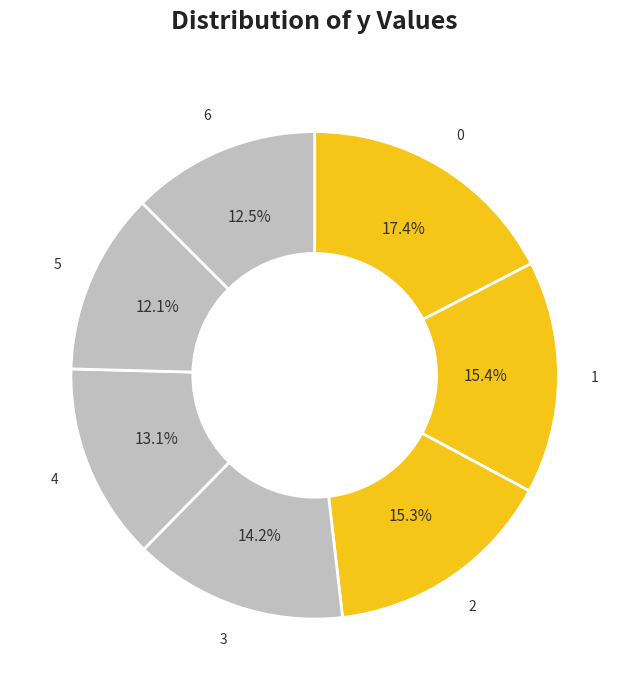

How many slices are in this pie chart?

7